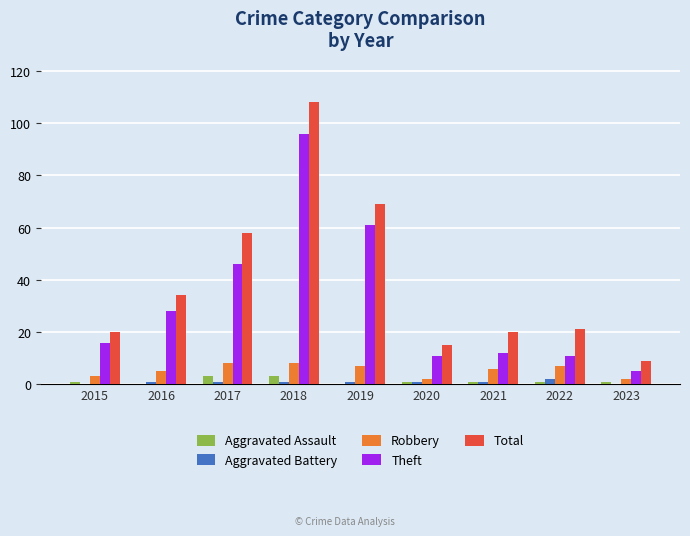

What is the sum of all Robbery values?

48